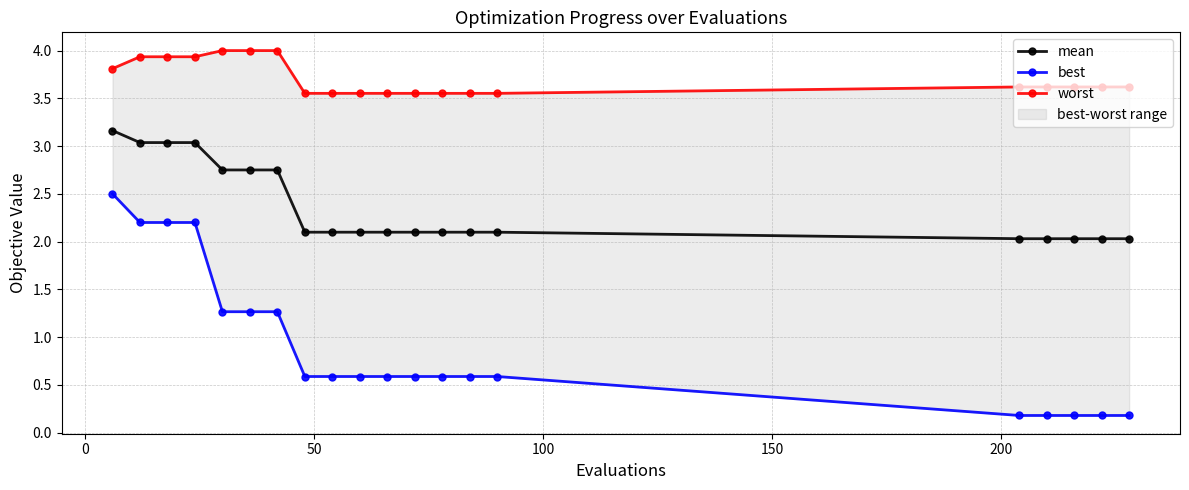

True or false: best has more than 0 interior local peaks.

False